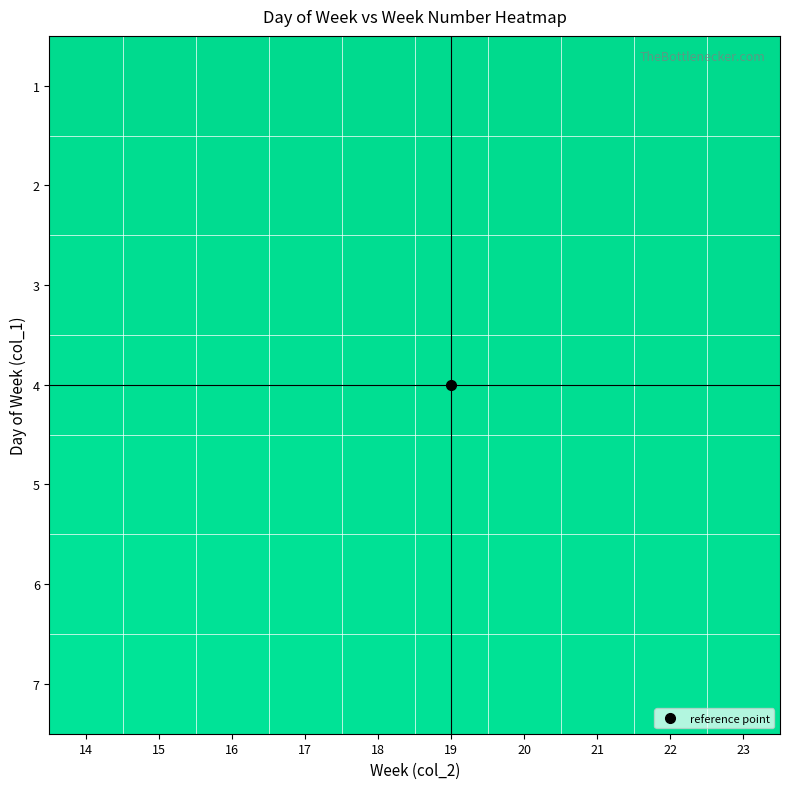

Reading left to right, list all the values displayed in this chart.

1: 14=0.9	15=0.9	16=0.9	17=0.9	18=0.9	19=0.9	20=1.0	21=1.0	22=1.0	23=1.0
2: 14=0.9	15=0.9	16=0.9	17=0.9	18=0.9	19=0.9	20=0.9	21=0.9	22=0.9	23=0.9
3: 14=0.8	15=0.8	16=0.8	17=0.8	18=0.9	19=0.9	20=0.9	21=0.9	22=0.9	23=0.9
4: 14=0.8	15=0.8	16=0.8	17=0.8	18=0.8	19=0.8	20=0.8	21=0.8	22=0.8	23=0.9
5: 14=0.7	15=0.8	16=0.8	17=0.8	18=0.8	19=0.8	20=0.8	21=0.8	22=0.8	23=0.8
6: 14=0.7	15=0.7	16=0.7	17=0.7	18=0.8	19=0.8	20=0.8	21=0.8	22=0.8	23=0.8
7: 14=0.7	15=0.7	16=0.7	17=0.7	18=0.7	19=0.7	20=0.7	21=0.8	22=0.8	23=0.8